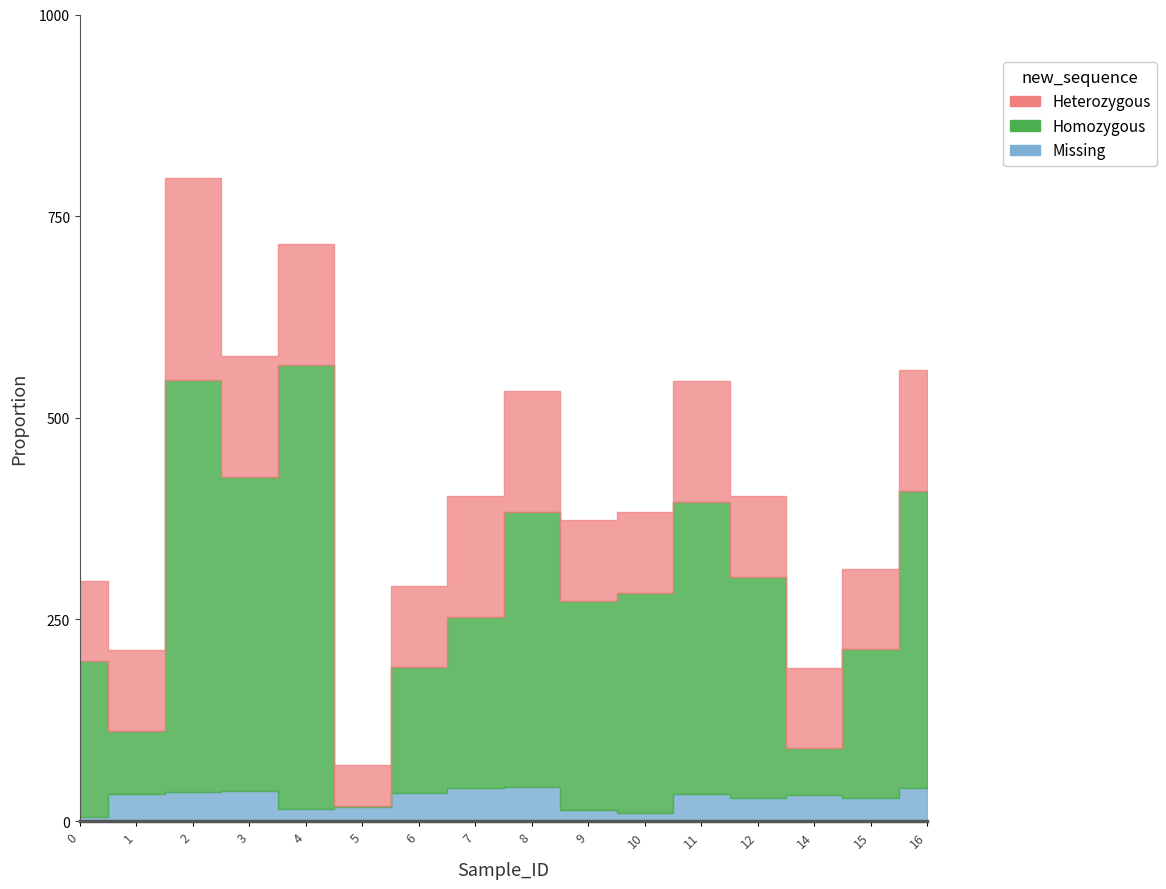

Where is Missing nearest to the value 23?

12